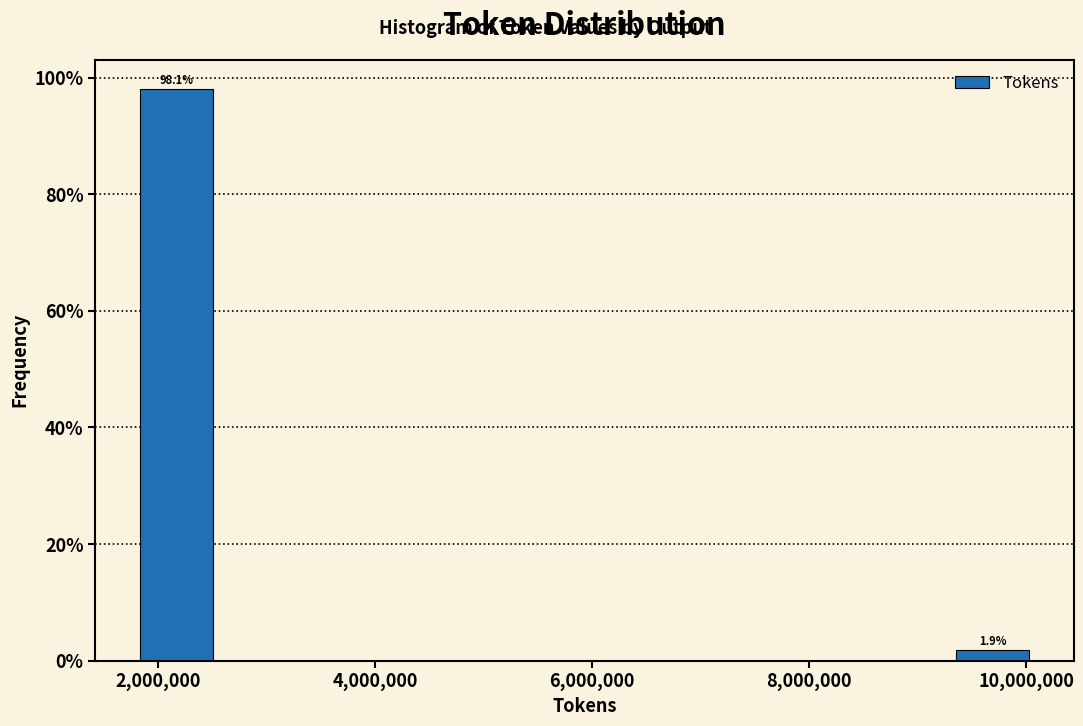

Over which range of the x-axis is the bar tallest?

1800000 to 2600000